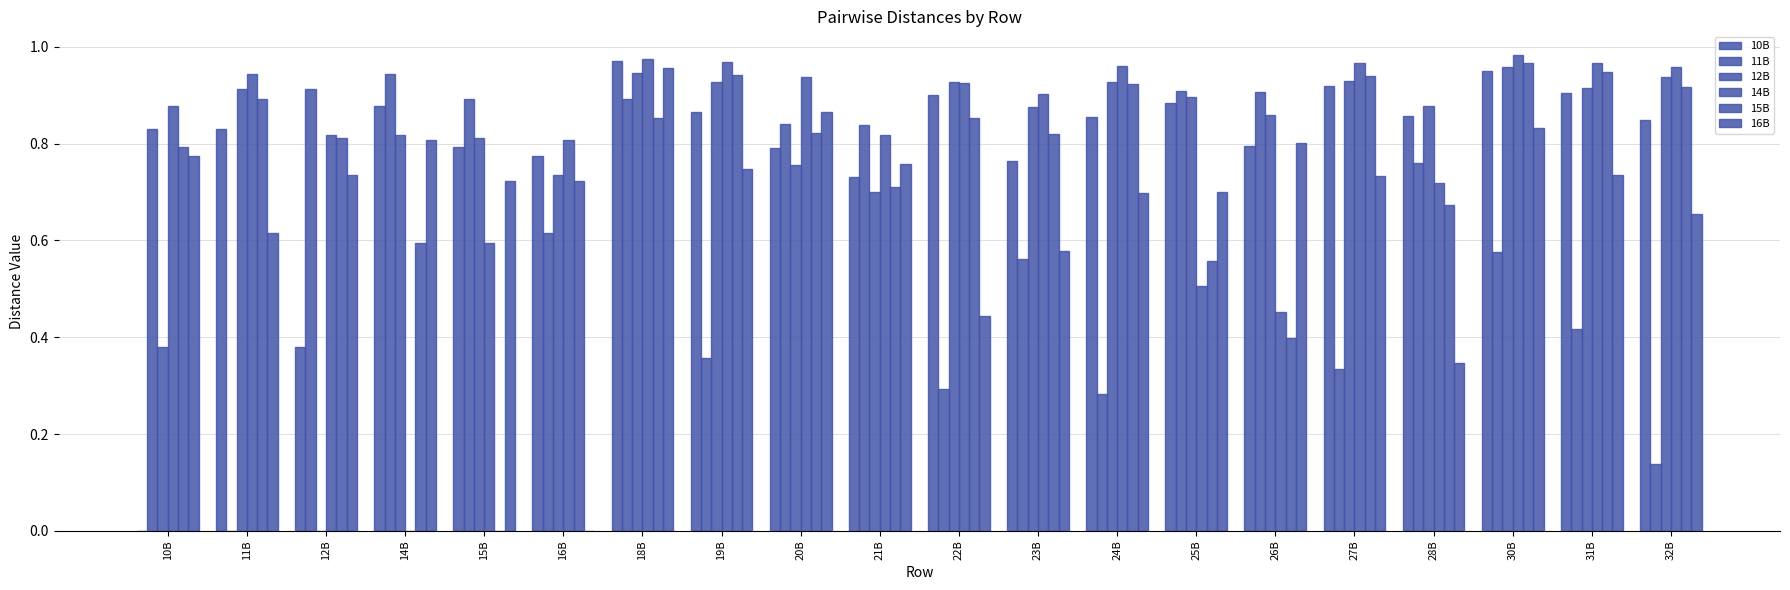

Does the chart contain stacked bars?

No